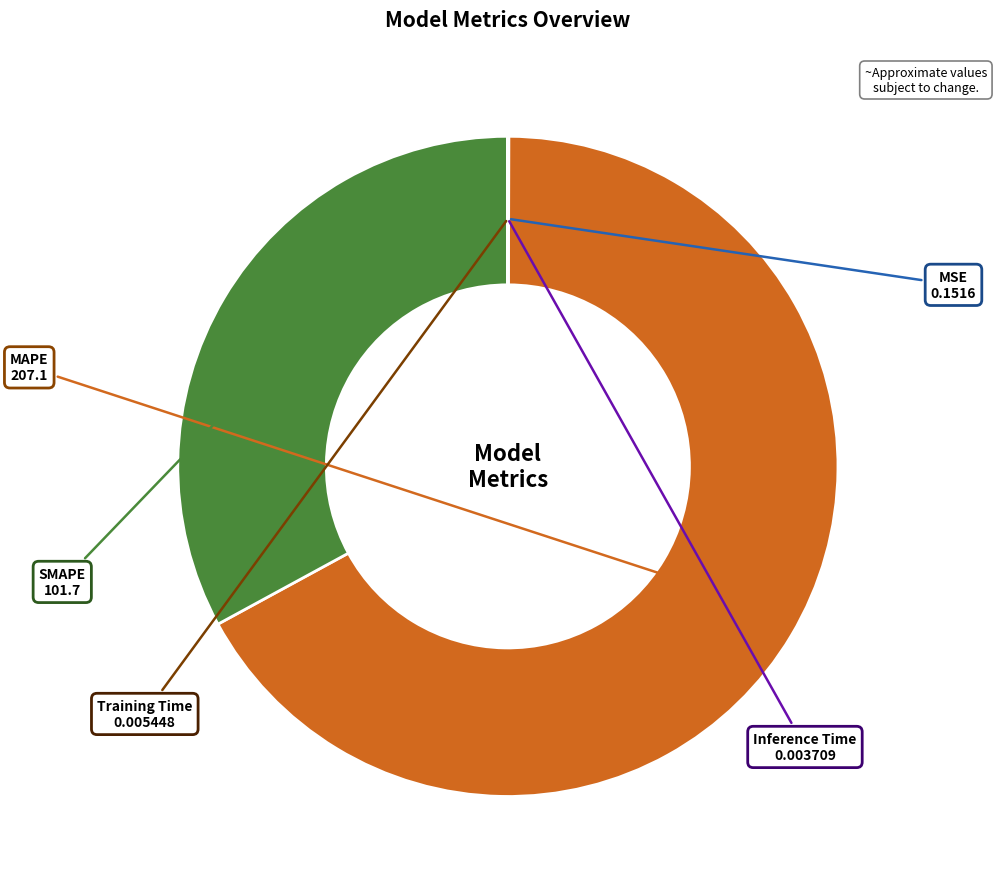

Is there any slice that represents more than half of the pie?

Yes